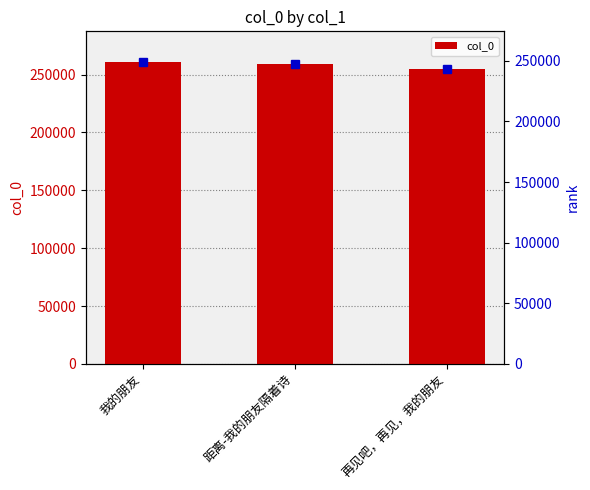

Count the number of values greater than 258857.

1